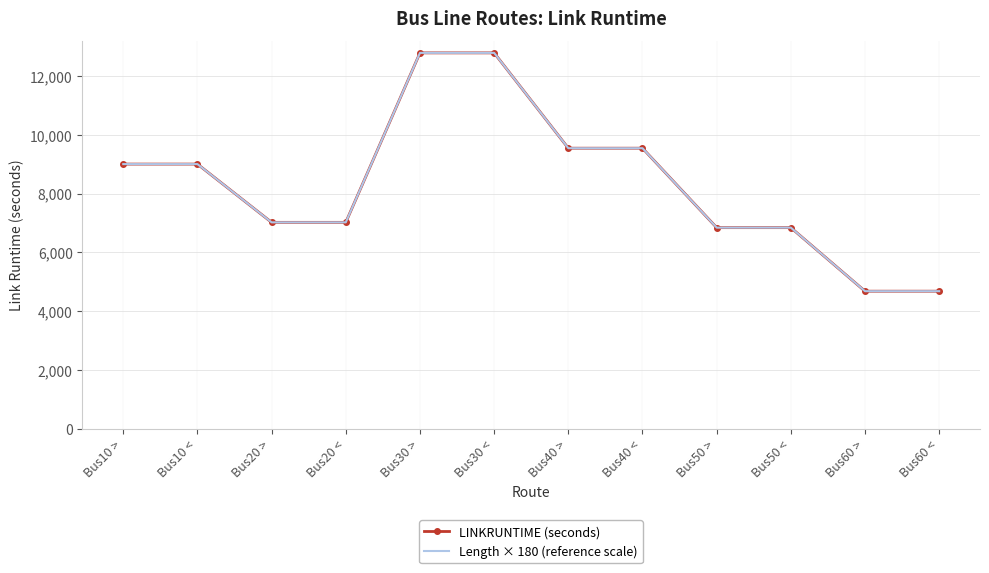

What is the total value across all series at Bus50 >?

13680